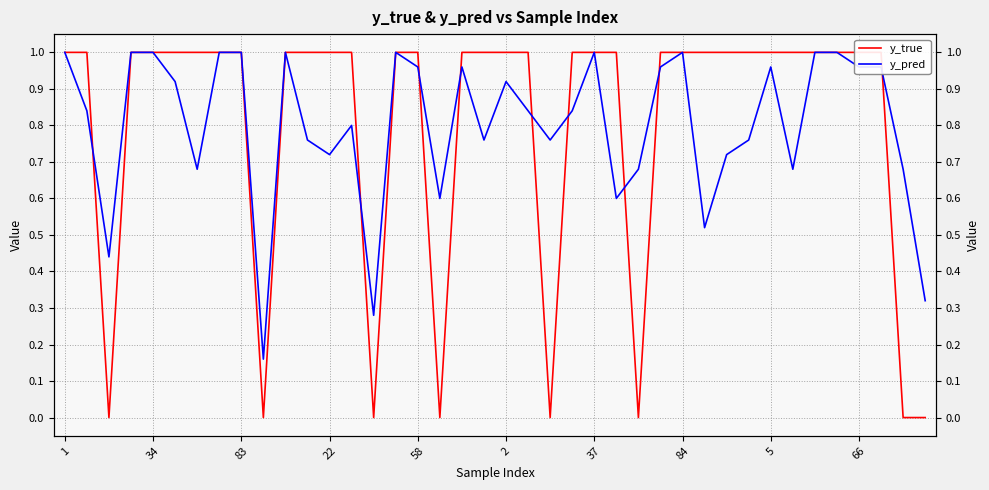

True or false: y_true and y_pred cross at least once.

True